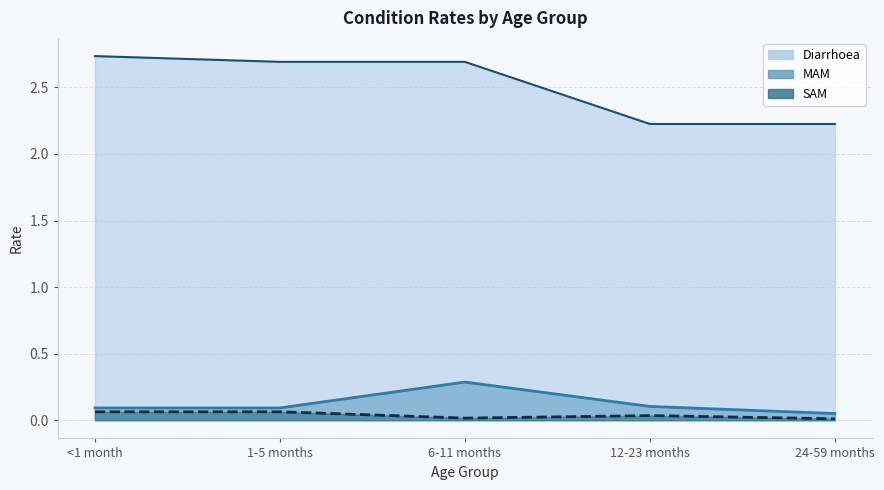

How many lines are shown in the chart?

3